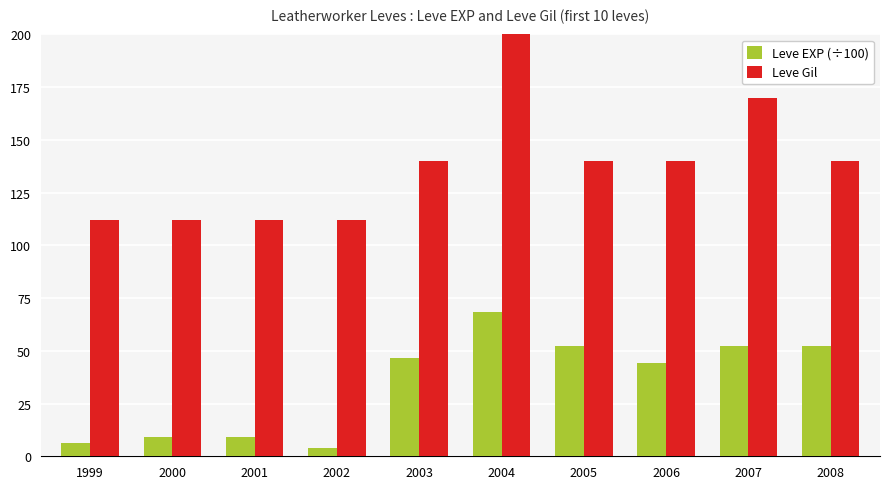

What is the sum of the Leve EXP (÷100) values at 2001 and 2007?

61.2